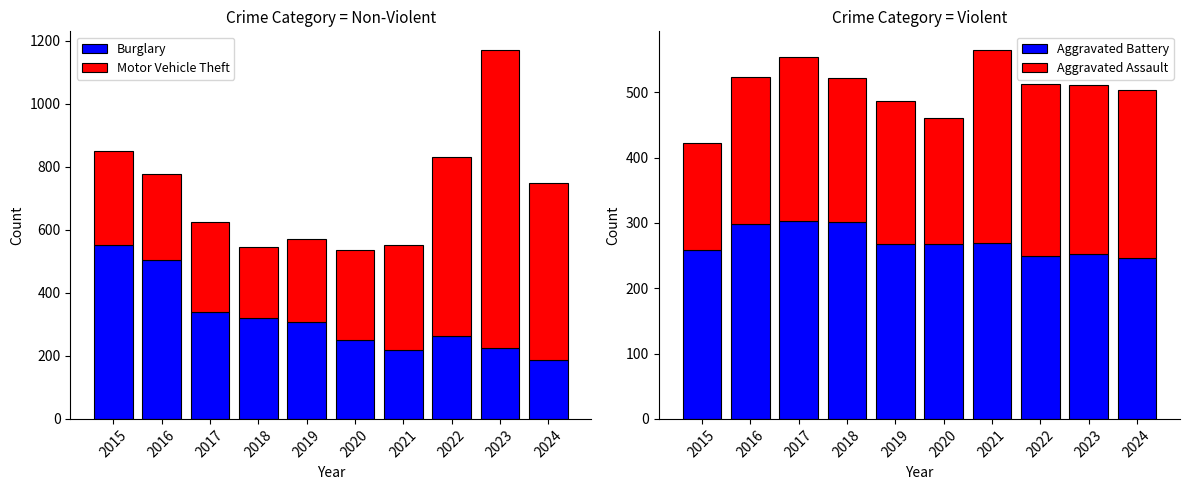

Which series has the widest spread of values?

Motor Vehicle Theft